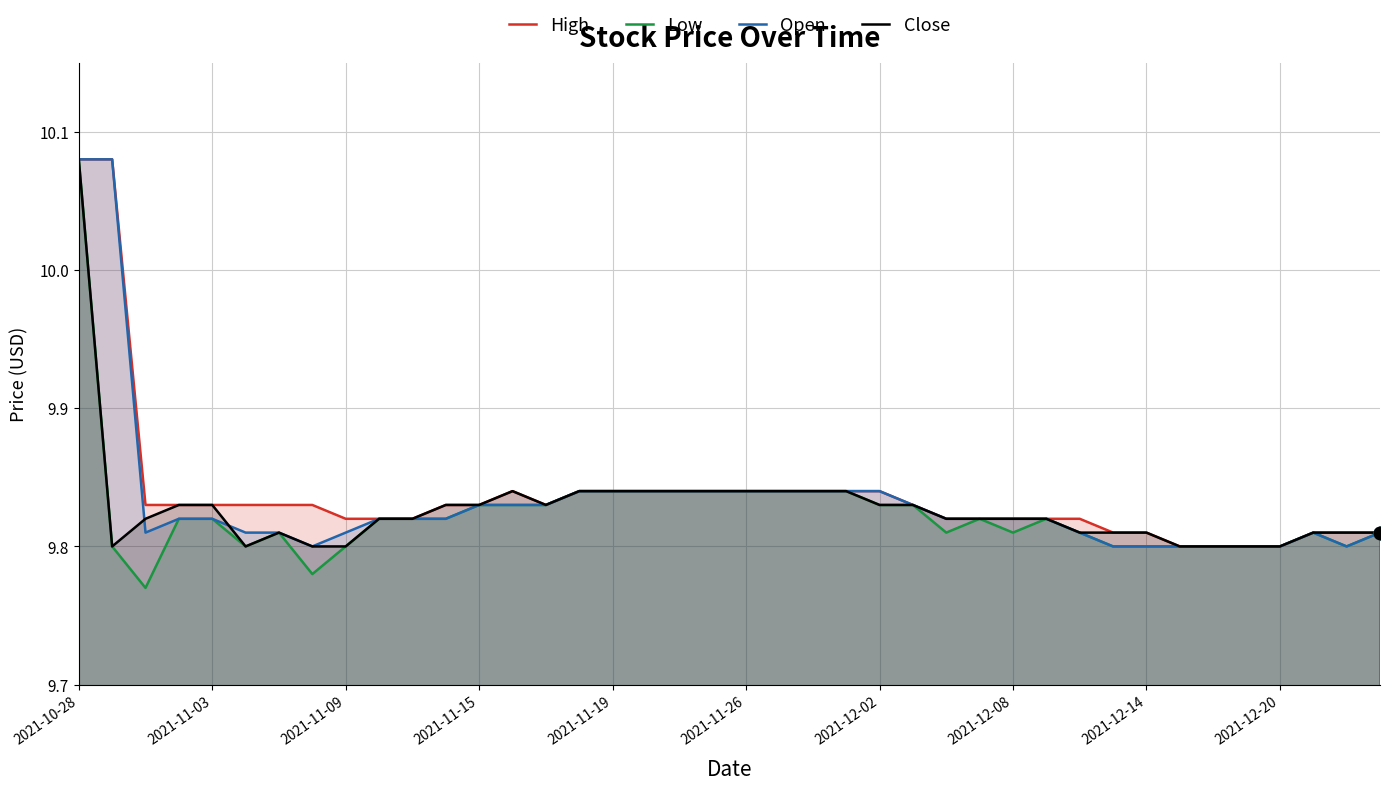

Which series has the largest total across all categories?

High